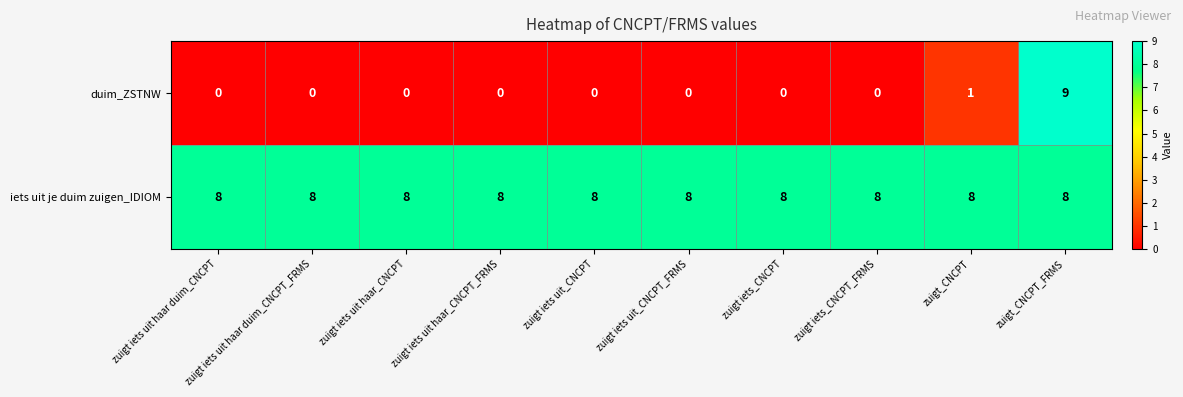

Rank the series at zuigt iets uit_CNCPT from highest to lowest value.

iets uit je duim zuigen_IDIOM, duim_ZSTNW